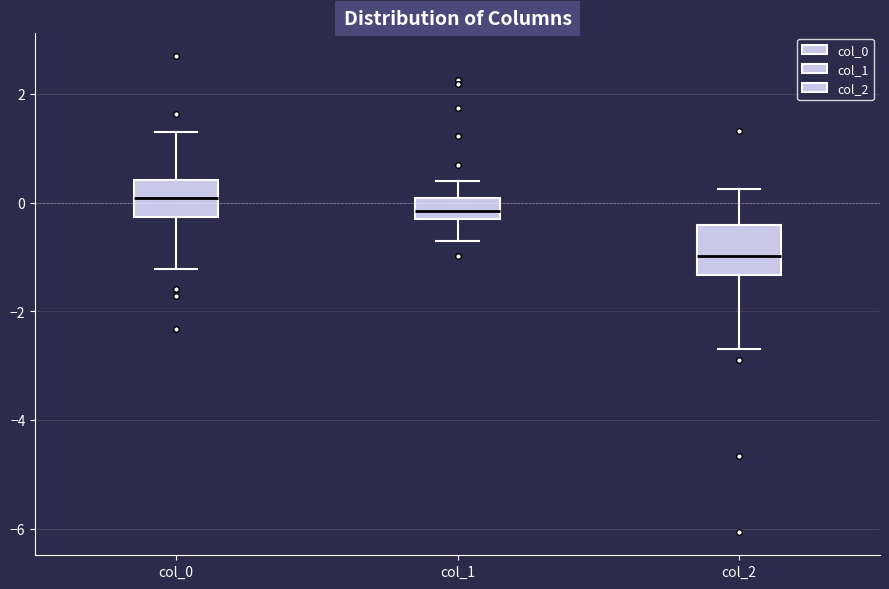

Reading left to right, read every box against the y-axis: the position of its median line, the range the box covers, and the ends of its whiskers. The values are not printed on the chart, so give them approximately, as read against the axis.

col_0: median 0.0, box -0.2 to 0.4, whiskers -1.2 to 1.4
col_1: median -0.2 (inside the box), box -0.2 to 0.0, whiskers -0.8 to 0.4
col_2: median -1.0, box -1.4 to -0.4, whiskers -2.8 to 0.2